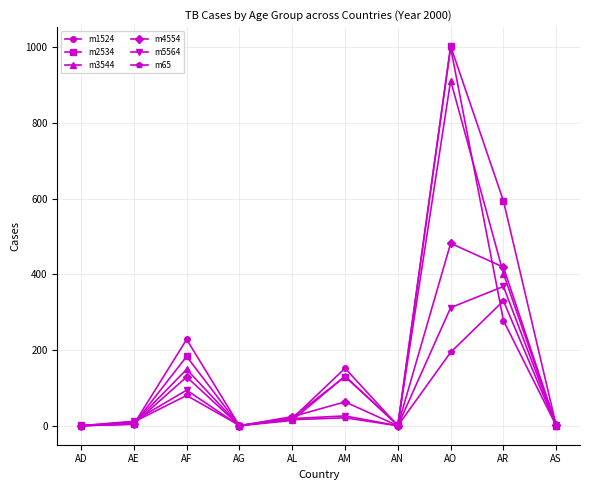

The m1524 series shows 149 at AF. True or false?

False